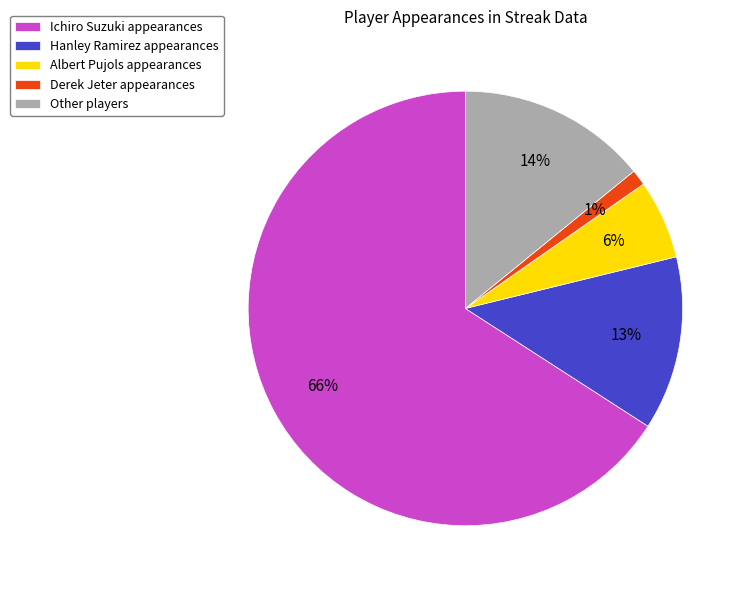

Count the number of slices in the pie.

5